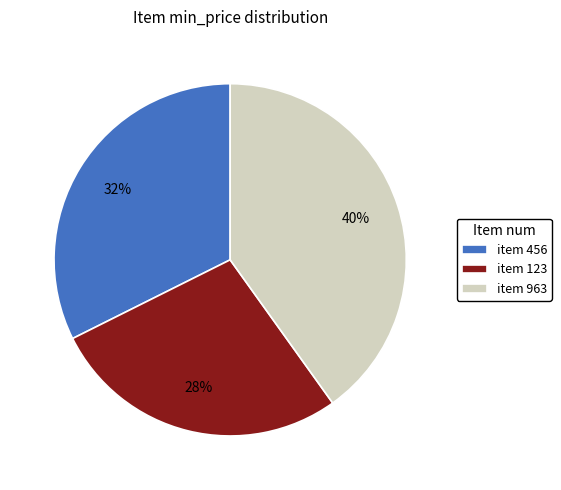

The item 123 slice represents 28% of the pie. True or false?

True